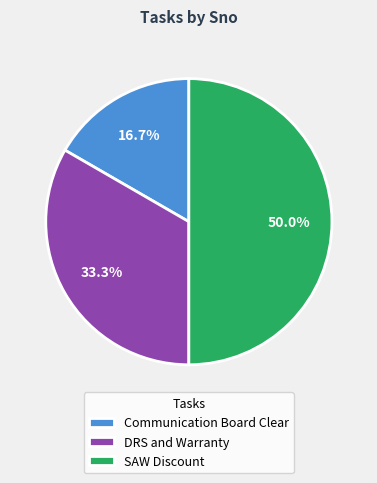

What percentage is the Communication Board Clear slice, to the nearest percent?

17%